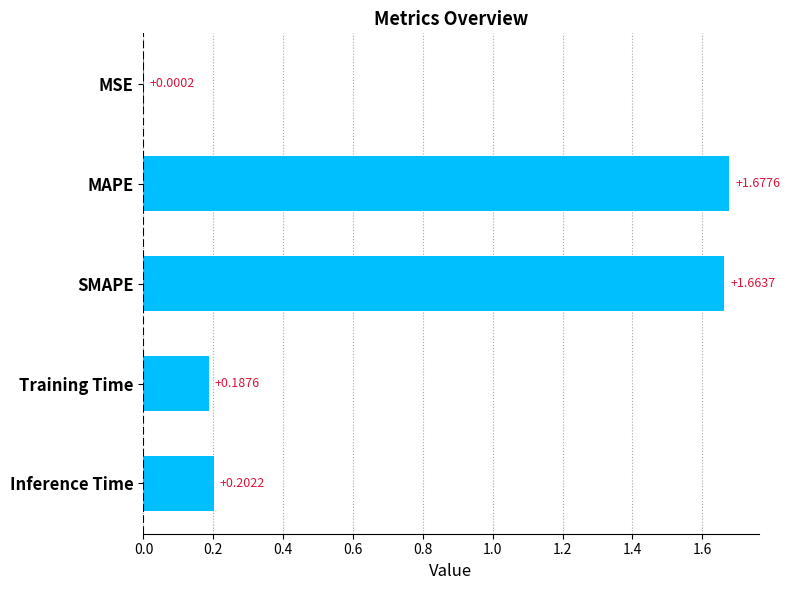

Between MSE and SMAPE, which is larger?

SMAPE